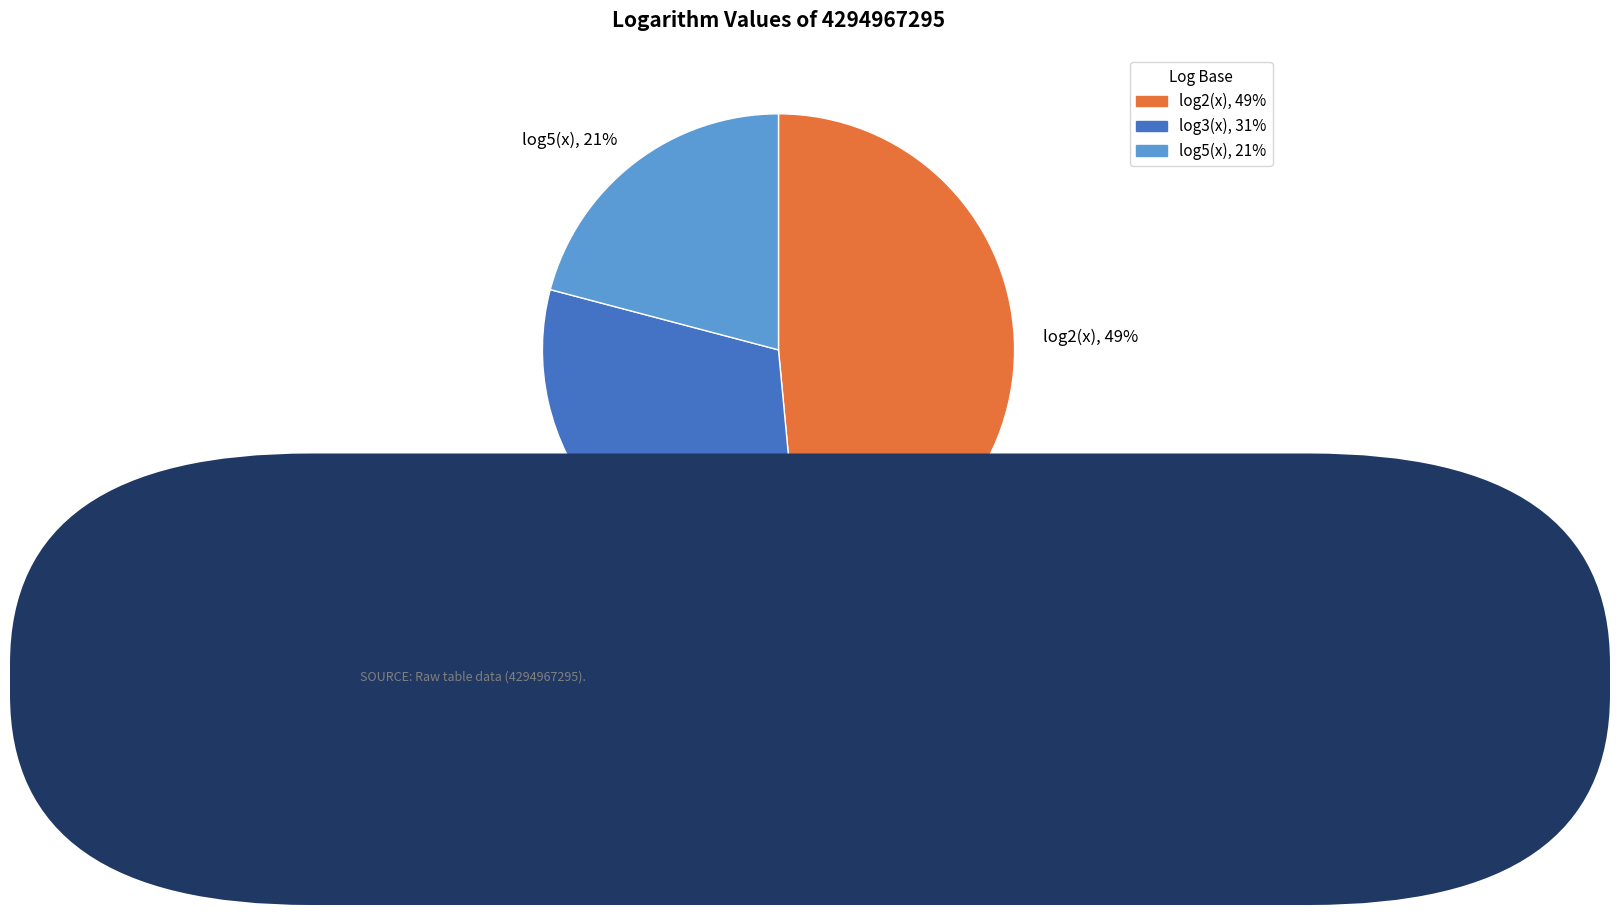

Is log5(x) the majority of the pie?

No